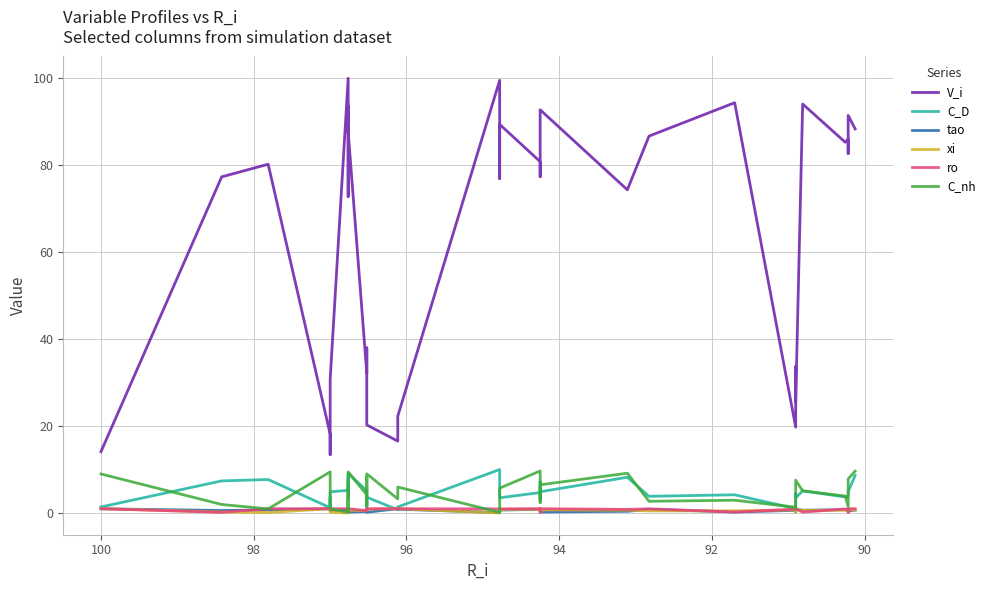

True or false: xi and V_i cross at least once.

False